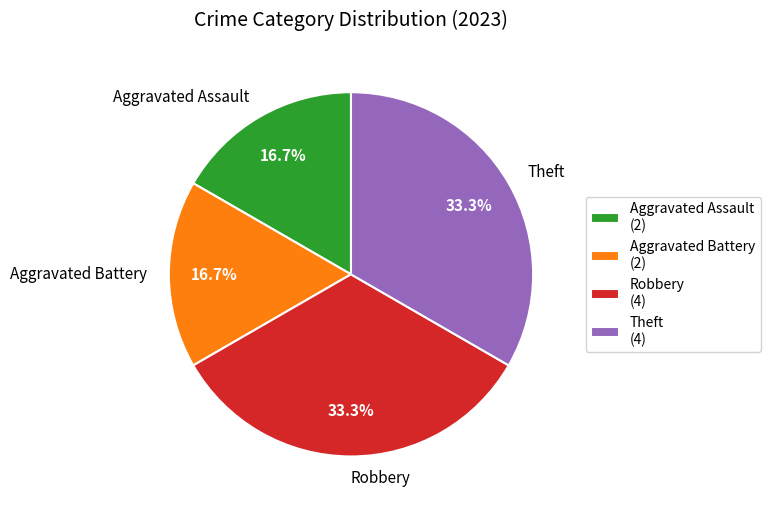

What percentage do Aggravated Battery and Theft together represent?

50.0%